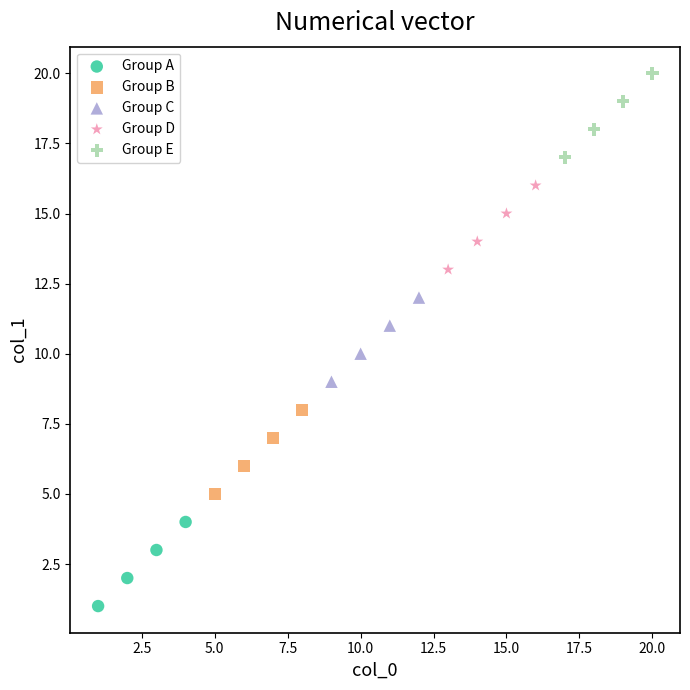

Which series reaches the maximum Y coordinate?

Group E